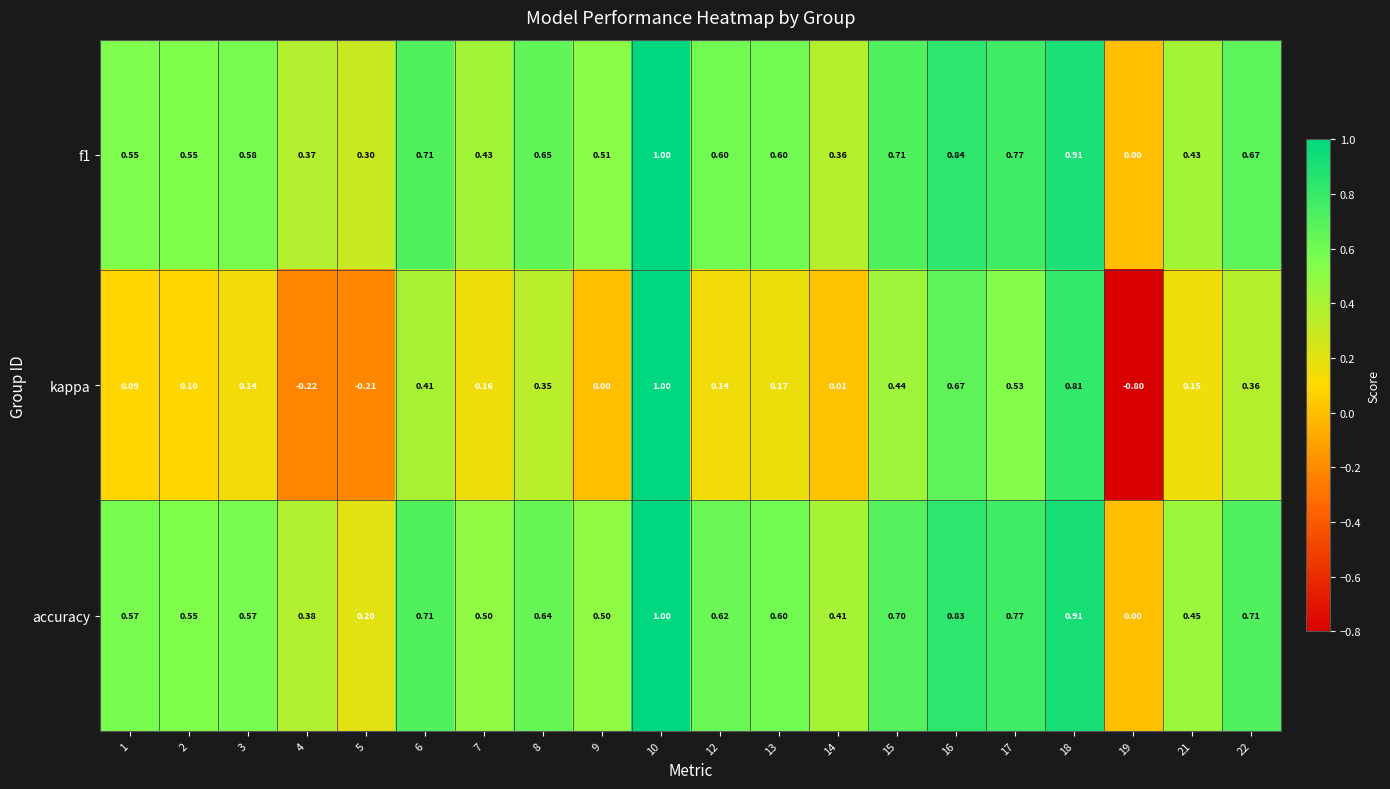

Which series has the largest total across all categories?

accuracy